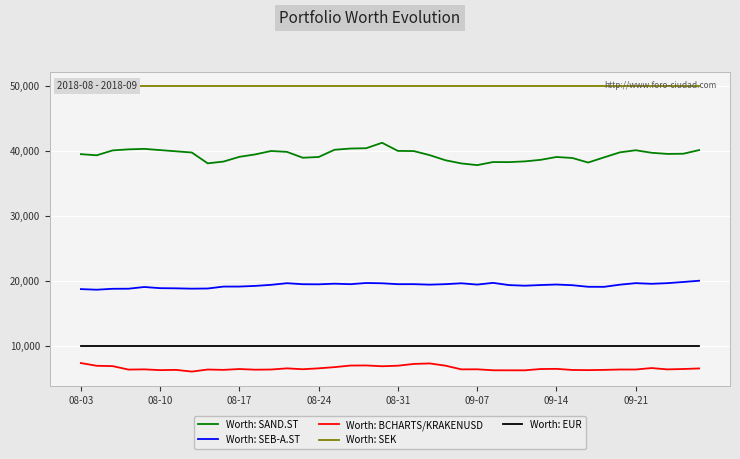

Is this an area chart (filled region under the line)?

No